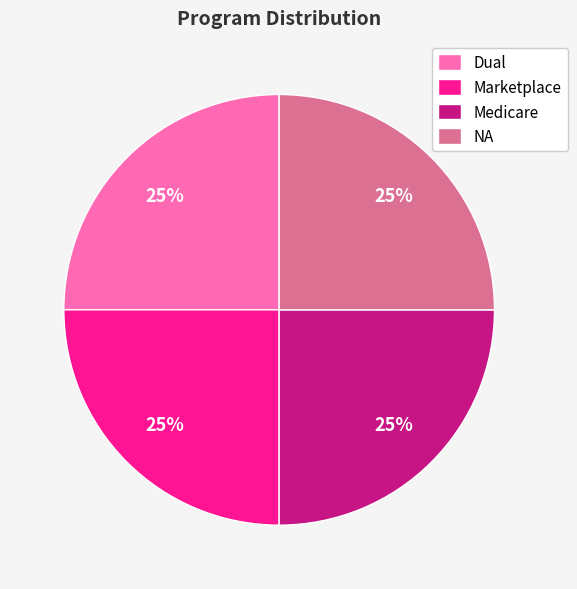

Approximately how many times larger is the value at Marketplace compared to NA?

1.0